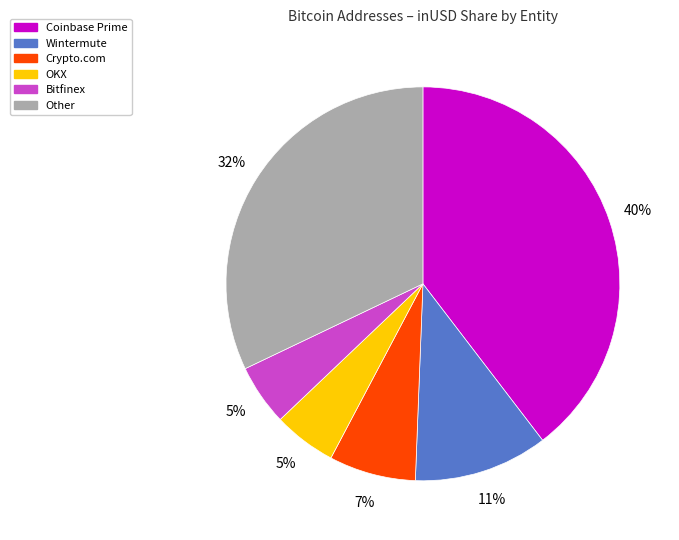

To the nearest percent, what is the average slice percentage?

17%